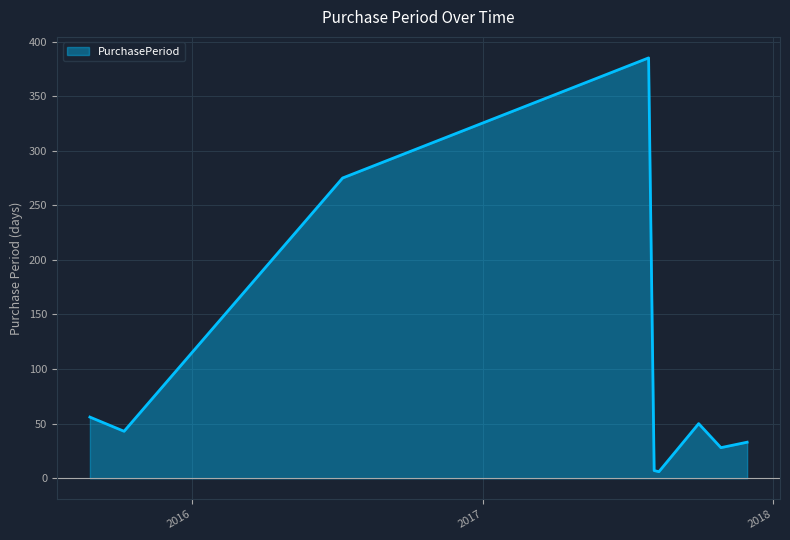

What is the difference between the maximum and minimum values?

379